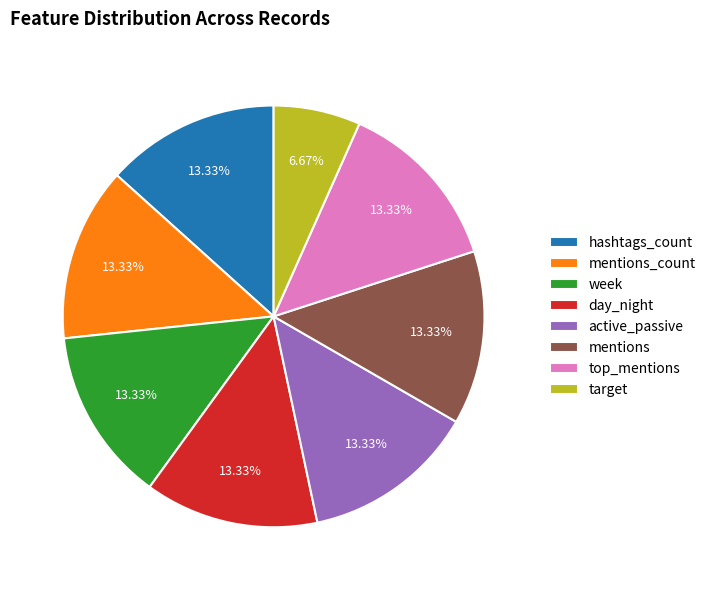

Which slice is the smallest?

target